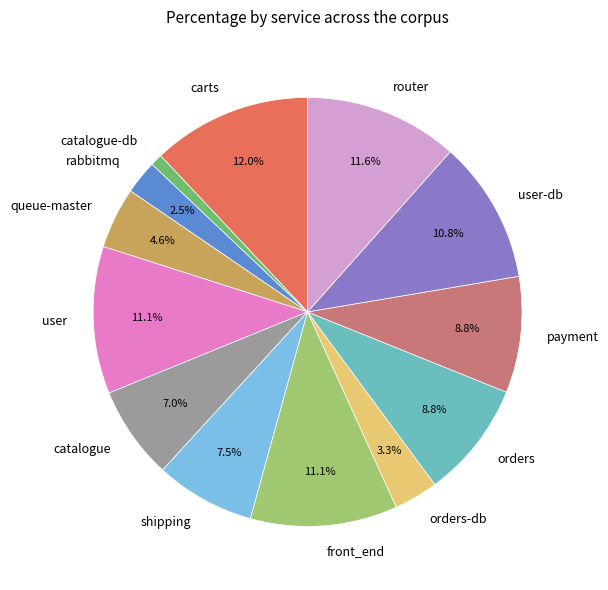

What is the ratio of the value at rabbitmq to the value at router?

0.2